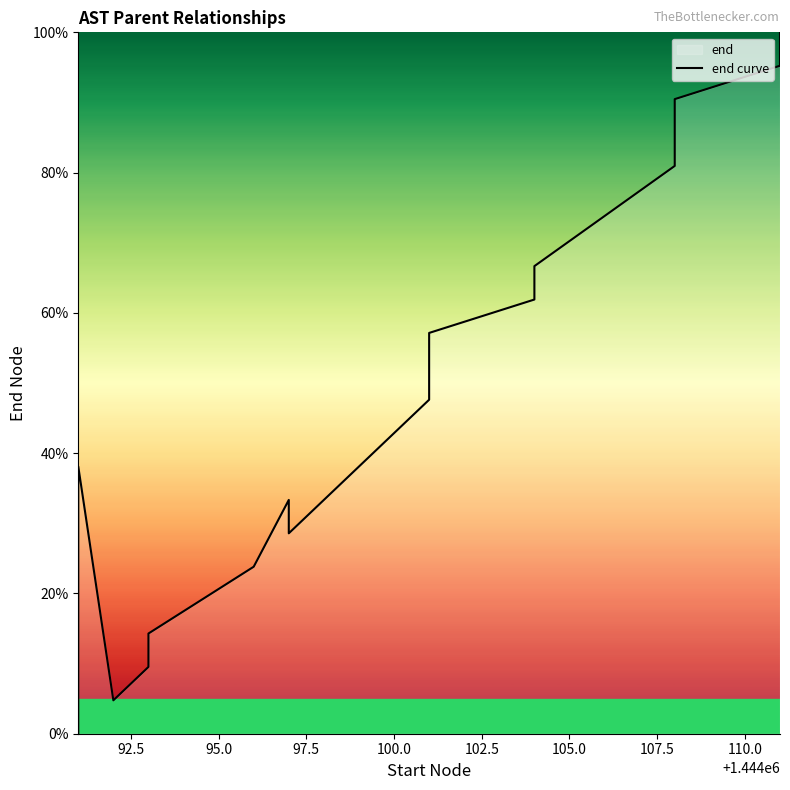

The chart shows a value of 0.6 at 100.0. True or false?

False